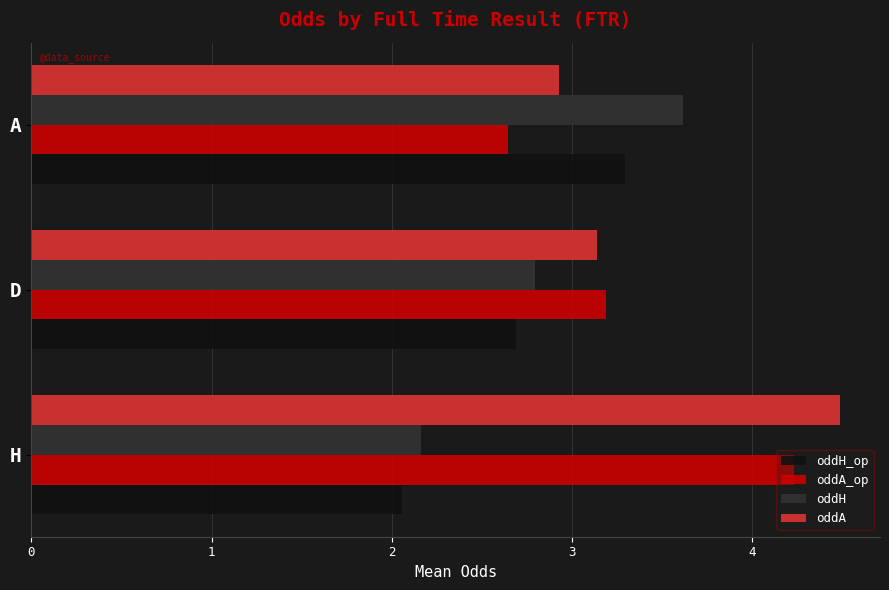

True or false: oddA_op has a value of 2.6 at A.

True